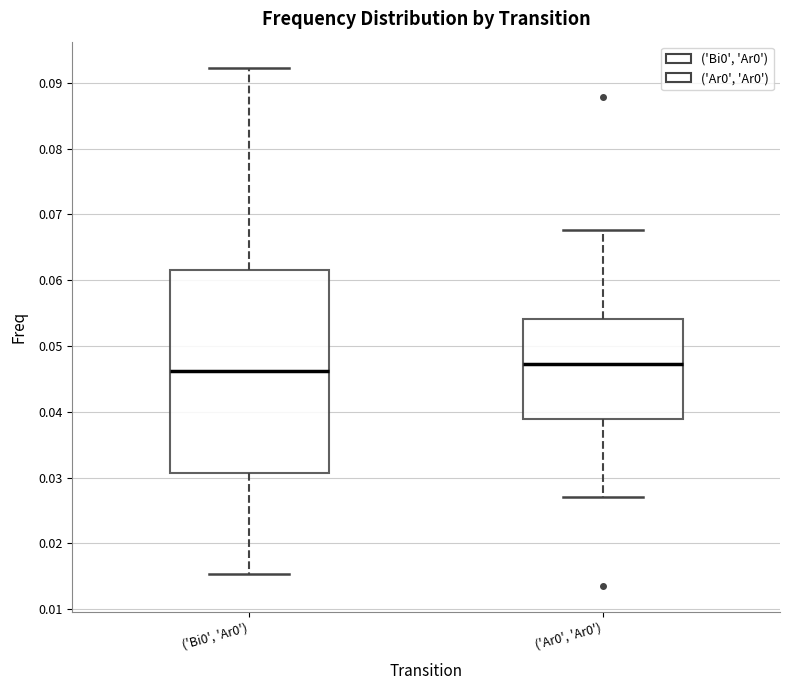

Where is the upper edge of the box for ('Ar0', 'Ar0') on the y-axis? The values are not printed on the chart, so give them approximately, as read against the axis.

0.054